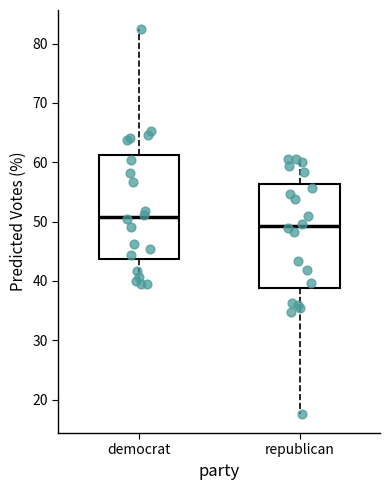

Reading left to right, read every box against the y-axis: the position of its median line, the range the box covers, and the ends of its whiskers. The values are not printed on the chart, so give them approximately, as read against the axis.

democrat: median 51, box 44 to 61, whiskers 39 to 82
republican: median 49, box 39 to 56, whiskers 18 to 61